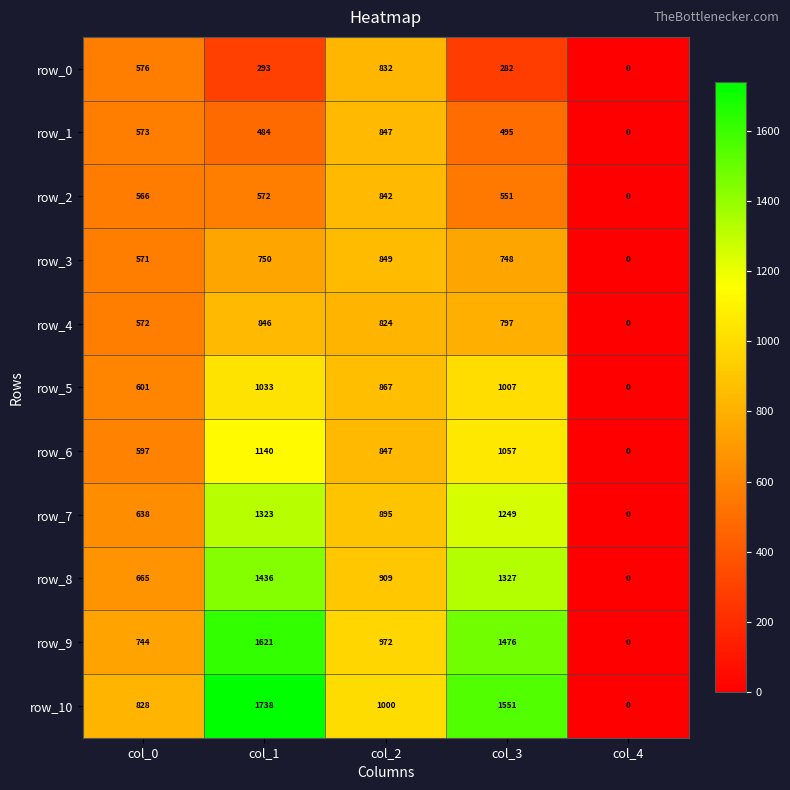

What is the greatest value displayed?

1738